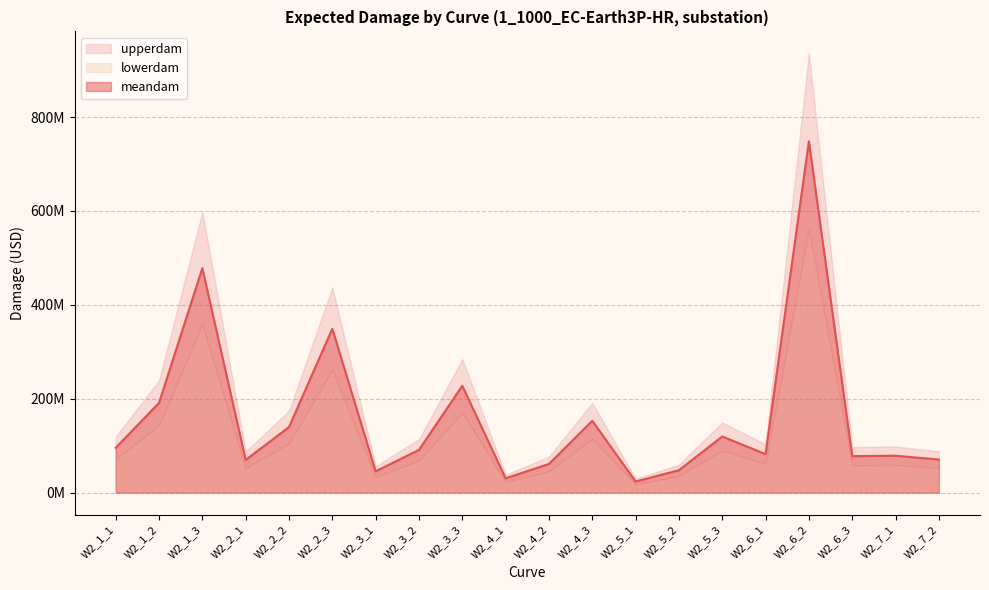

True or false: upperdam and lowerdam cross at least once.

False